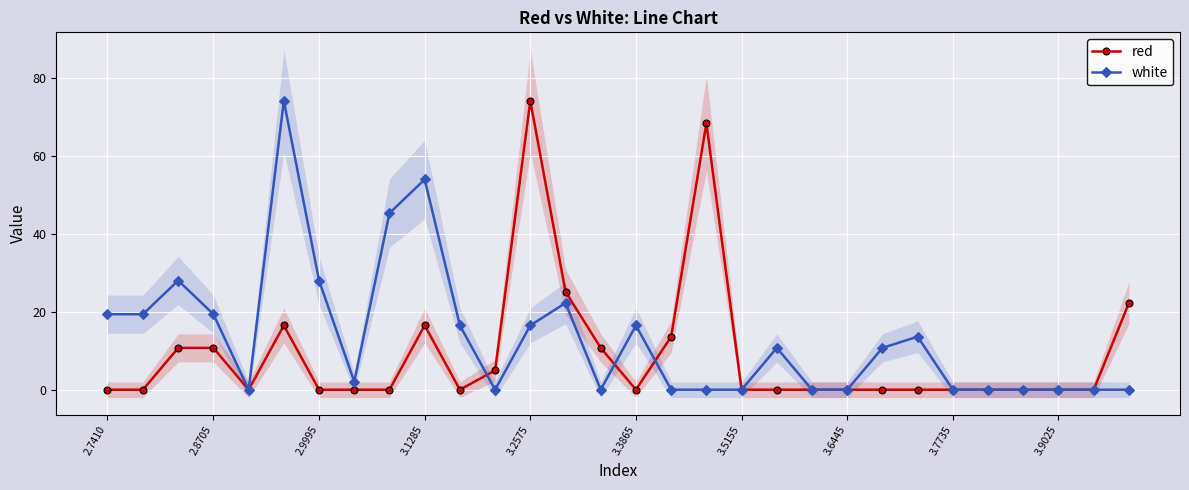

The red series shows 0.0 at 3.7735. True or false?

True